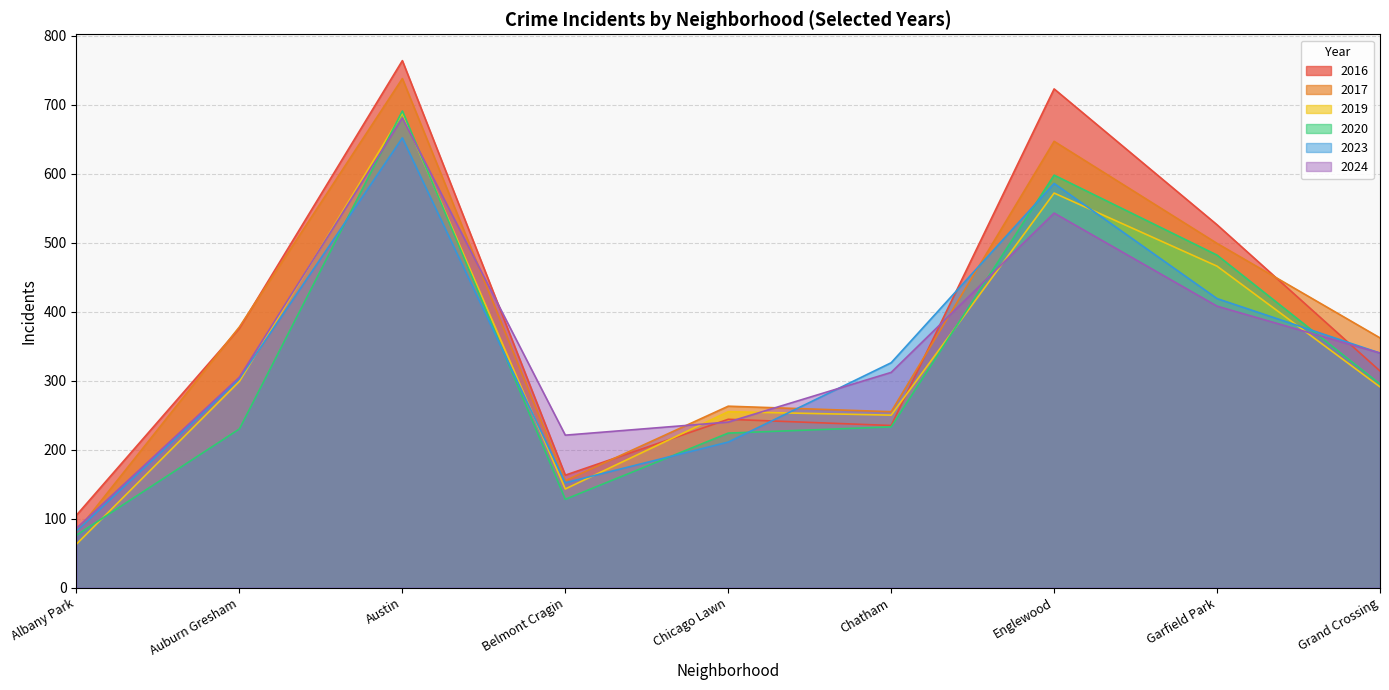

Which series has the largest range (max minus min)?

2016